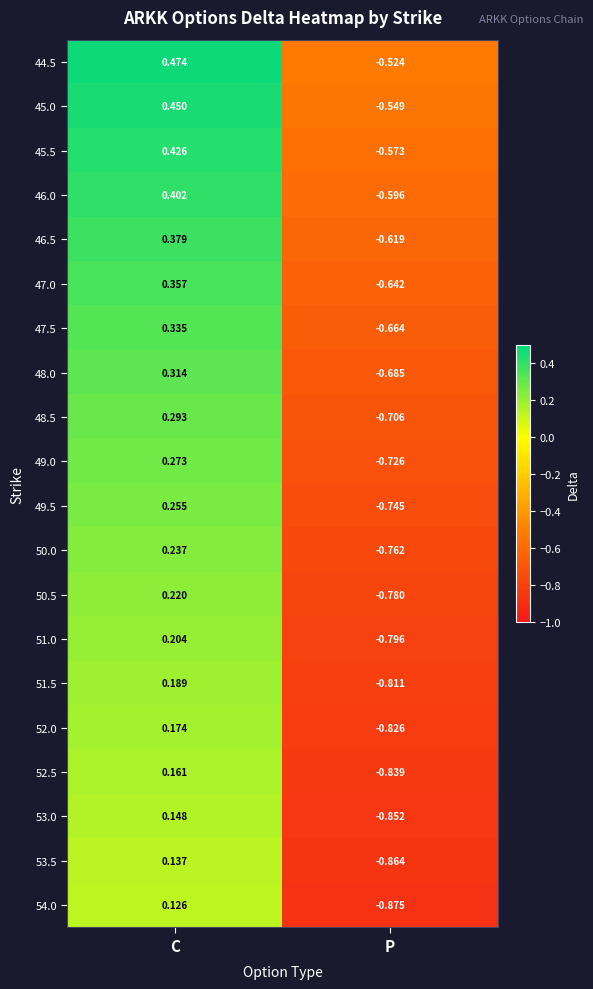

Where is 49.0 nearest to the value 0?

C